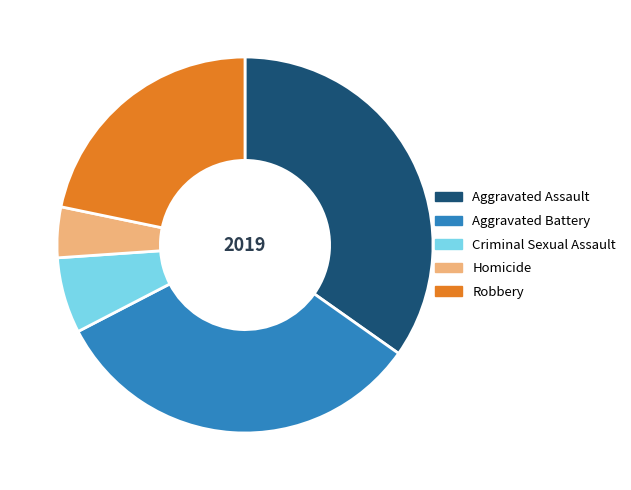

Count the number of slices in the pie.

5